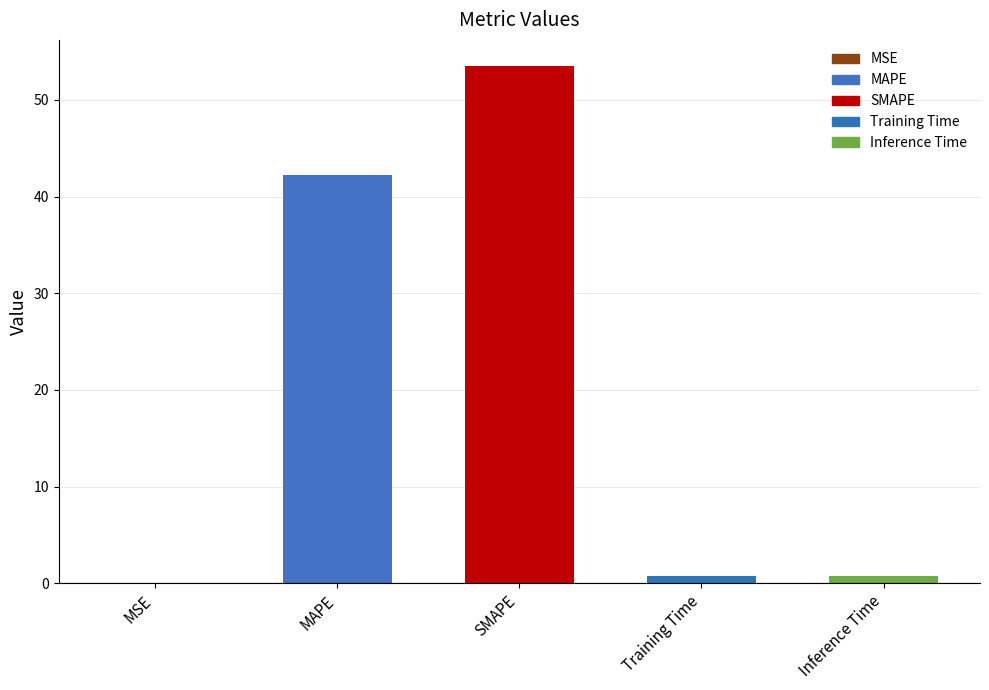

What is the maximum value shown in the chart?

53.5